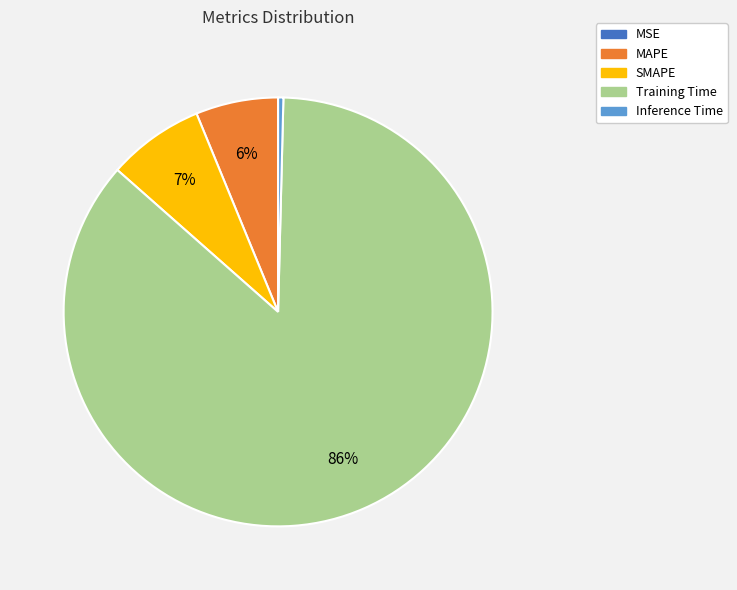

Is Inference Time the majority of the pie?

No